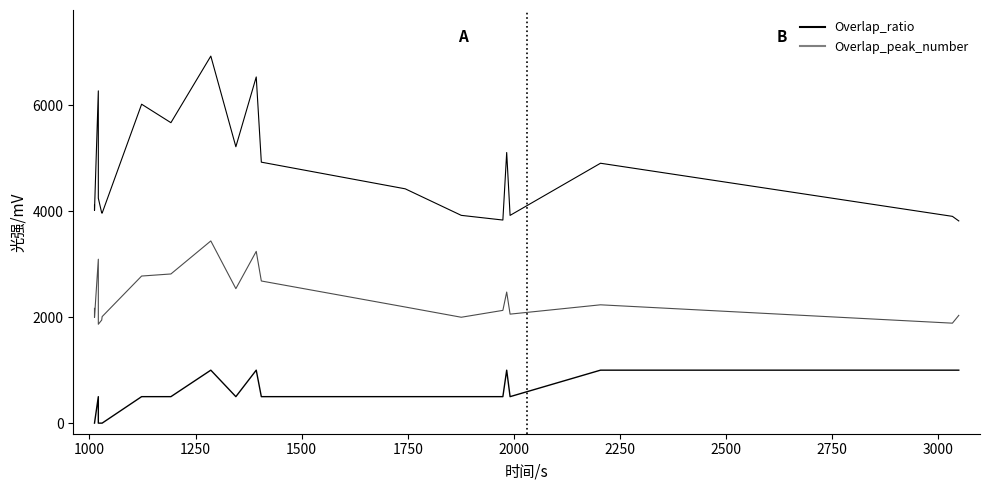

True or false: Overlap_peak_number and Overlap_ratio cross at least once.

False